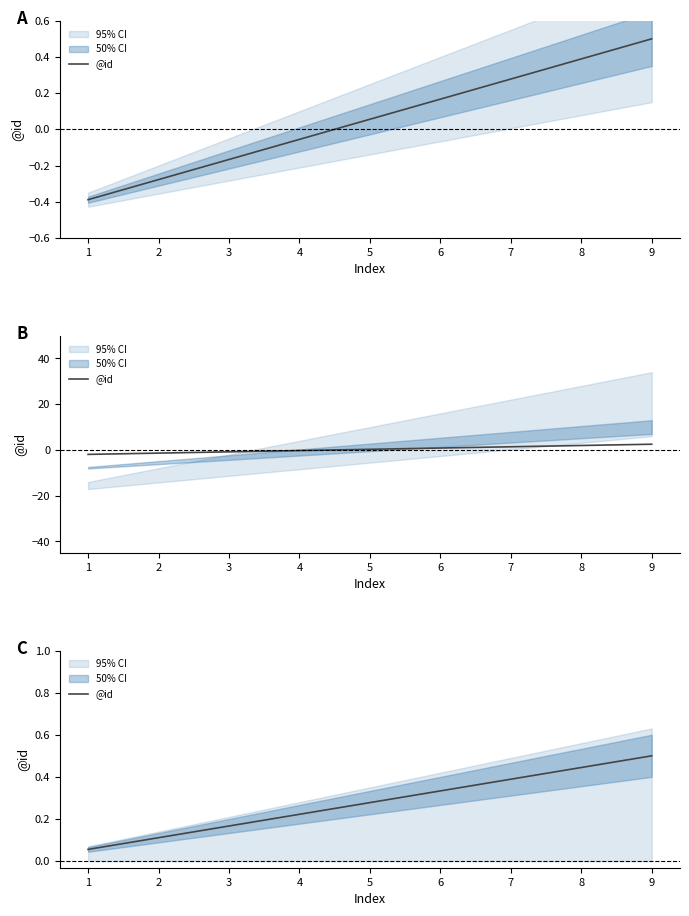

List the labels in order of value, smallest first.

1, 2, 3, 4, 5, 6, 7, 8, 9